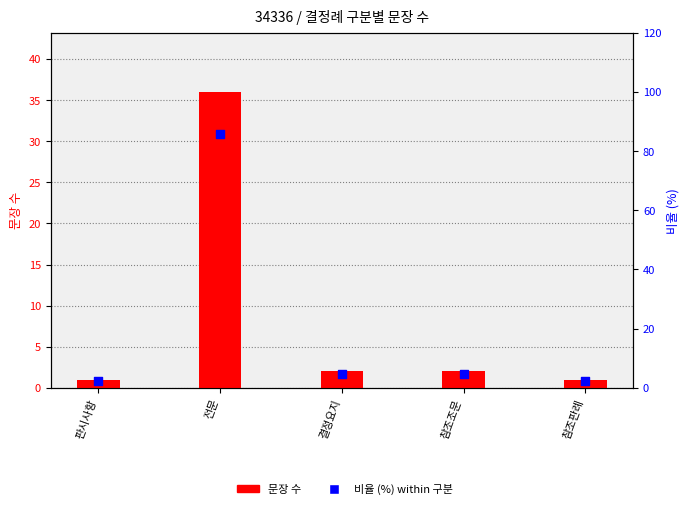

Which series has the largest total across all categories?

비율 (%)